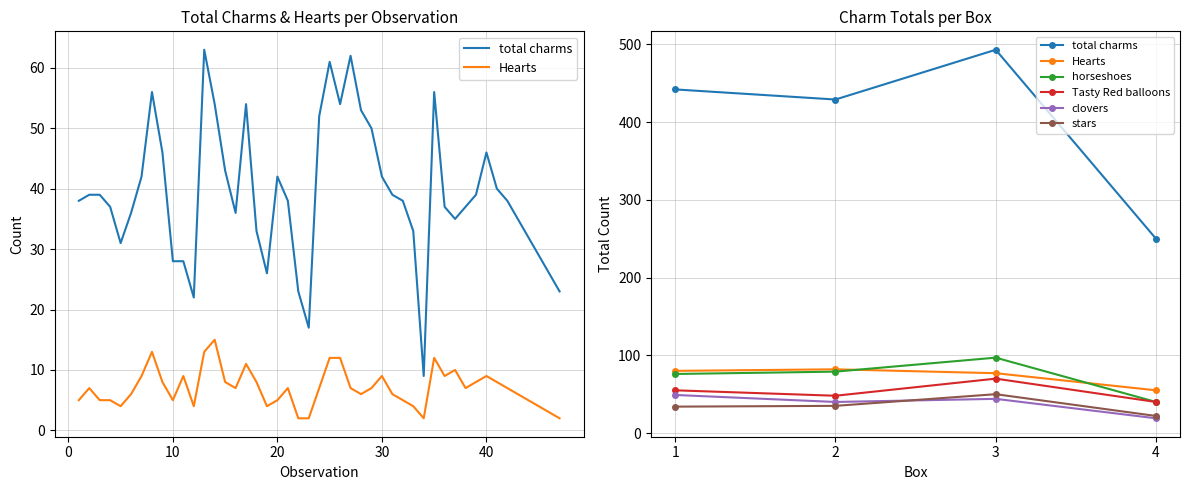

What is the difference between the second highest and minimum values in the clovers series?

25